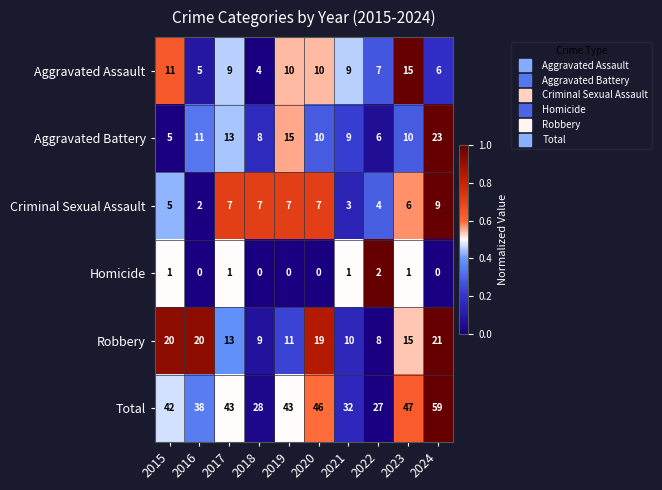

What is the spread (max minus min) of values at 2018?

28